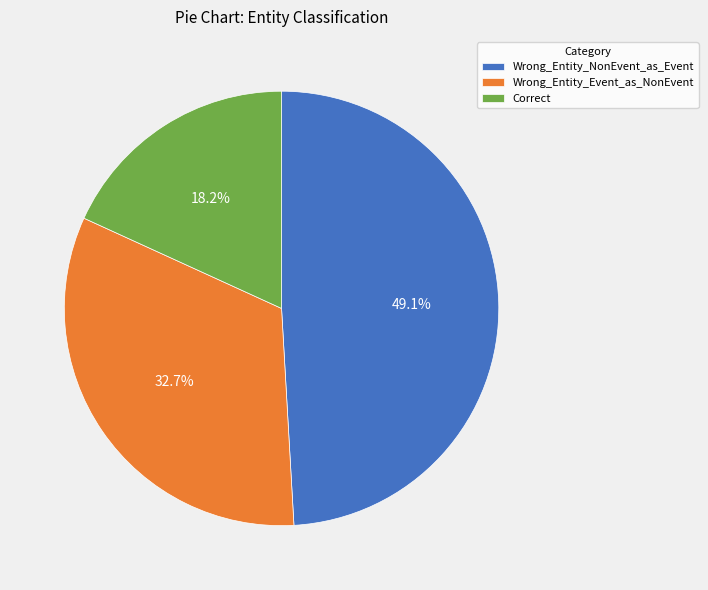

Which has a higher value, Correct or Wrong_Entity_Event_as_NonEvent?

Wrong_Entity_Event_as_NonEvent